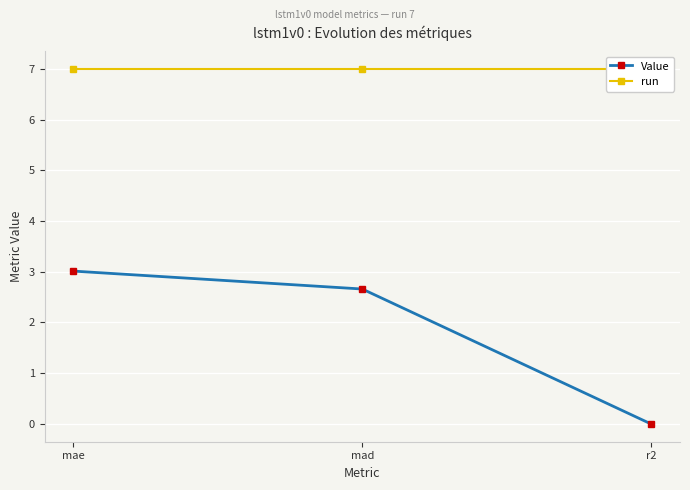

Where is run nearest to the value 7?

mae